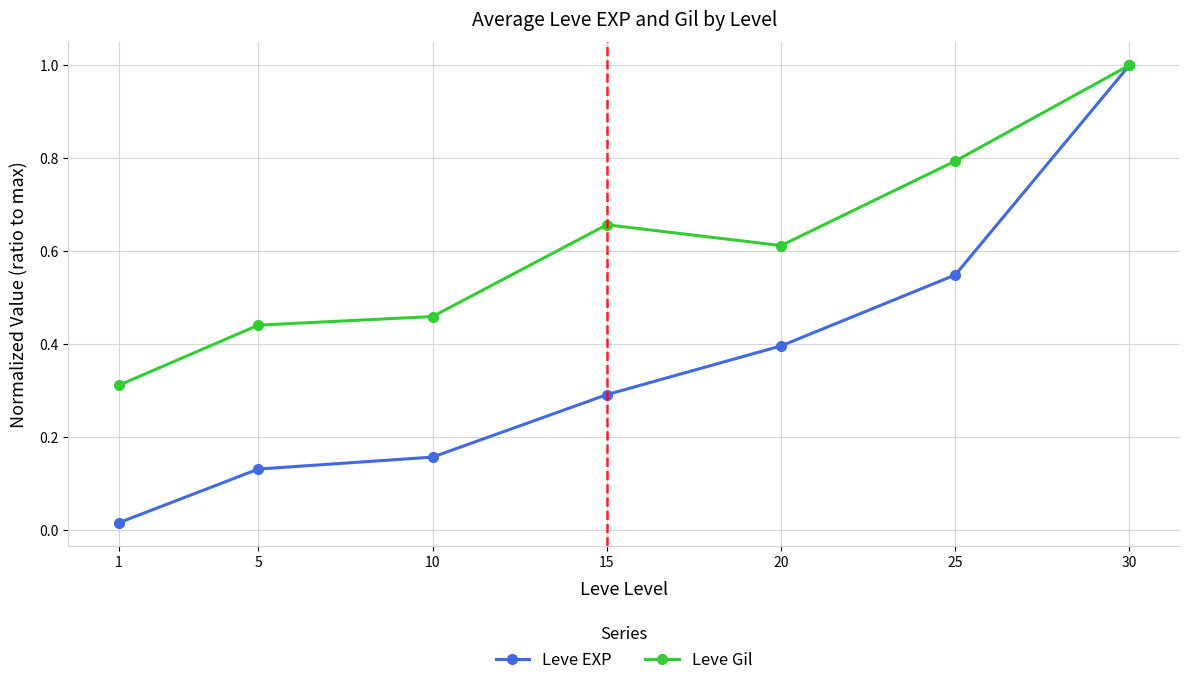

What is the sum of all Leve Gil values?

4.3